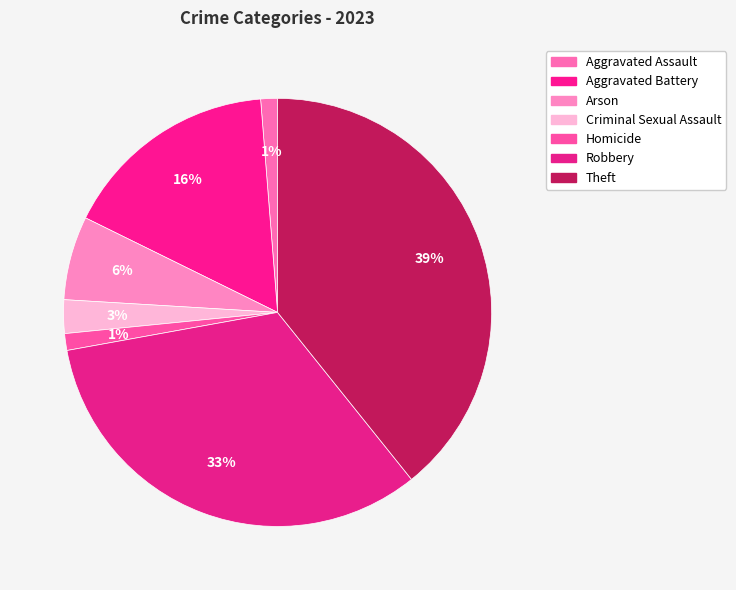

To the nearest percent, what is the difference between the Robbery and Aggravated Assault slice percentages?

32%